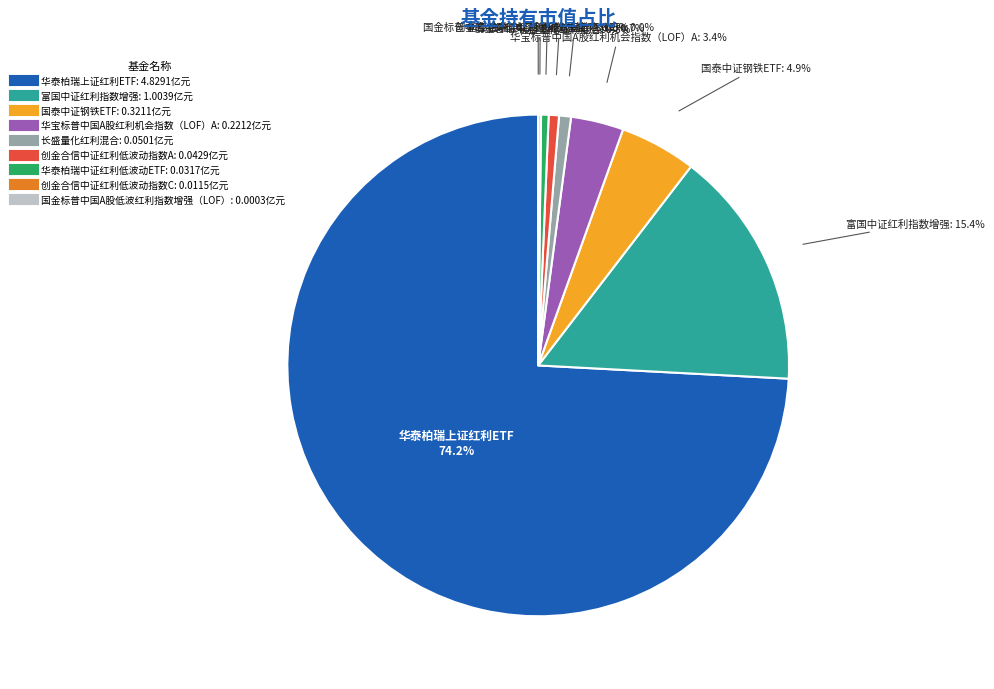

Which slice is the largest?

华泰柏瑞上证红利ETF